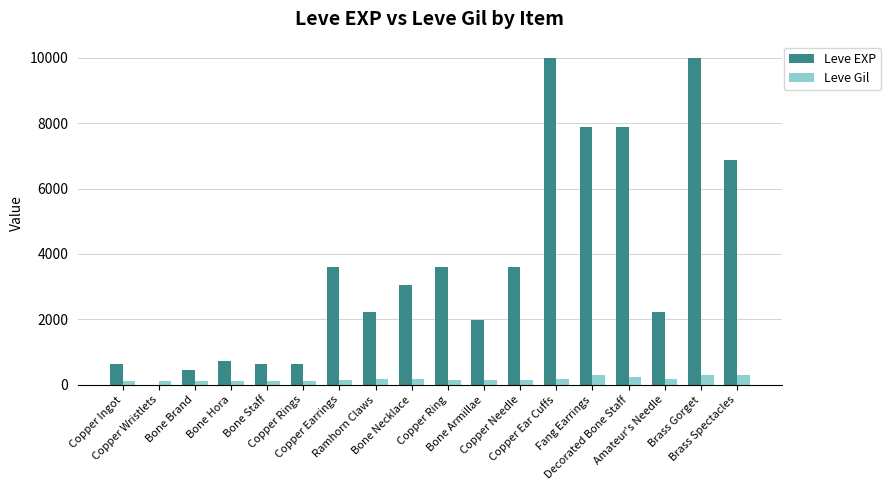

What is the maximum value shown in the chart?

9990